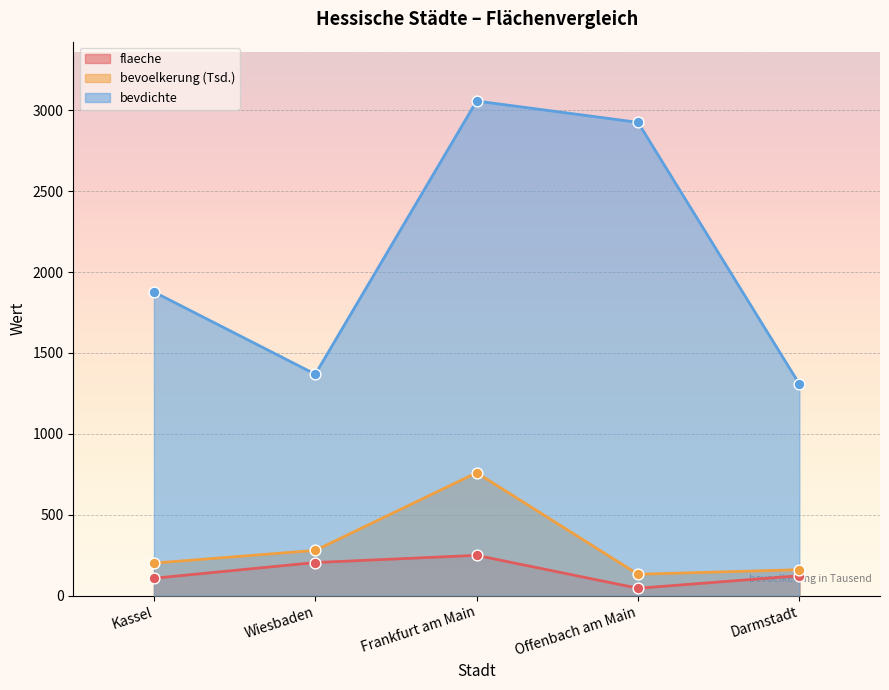

Which series reaches the maximum Y coordinate?

bevdichte